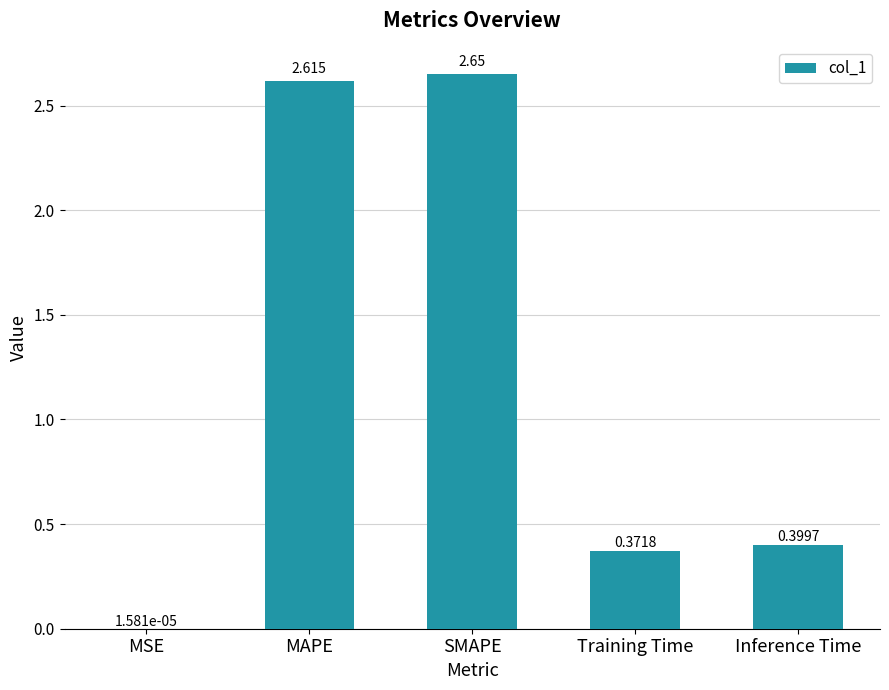

Which label corresponds to the largest value in the chart?

SMAPE